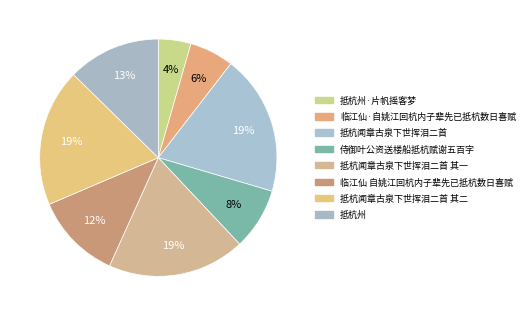

Rank the categories by value from highest to lowest.

抵杭闻章古泉下世挥泪二首, 抵杭闻章古泉下世挥泪二首 其二, 抵杭闻章古泉下世挥泪二首 其一, 抵杭州, 临江仙 自姚江回杭内子辈先已抵杭数日喜赋, 侍御叶公资送楼船抵杭赋谢五百字, 临江仙·自姚江回杭内子辈先已抵杭数日喜赋, 抵杭州·片帆摇客梦